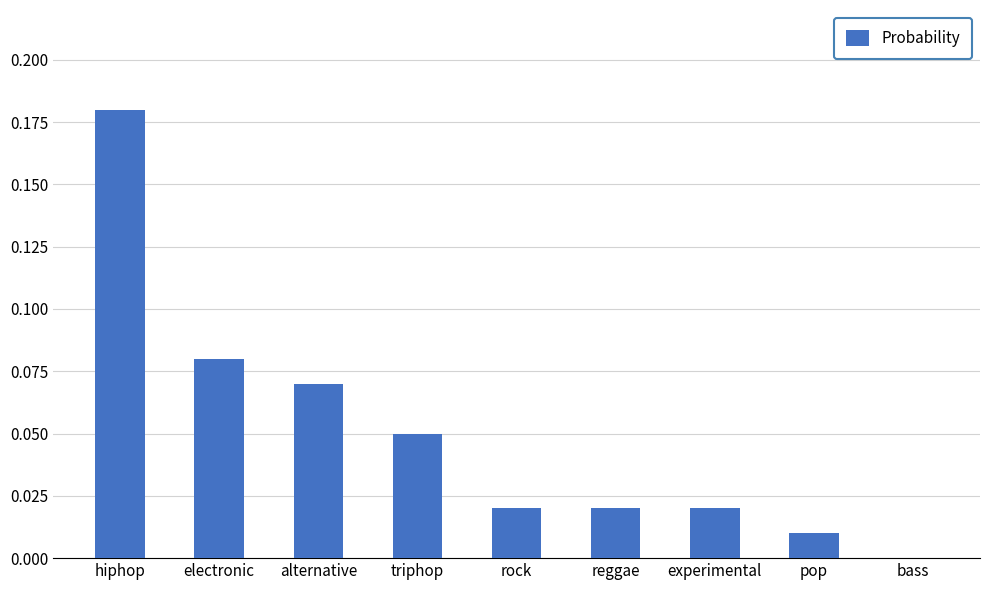

How many positive values are there?

8